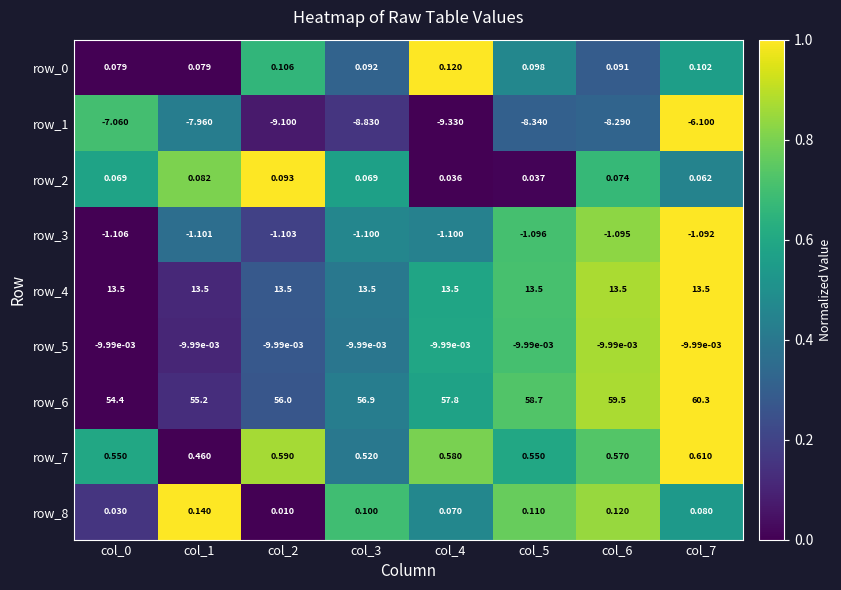

What is the approximate value of row_3 at col_4?

-1.1